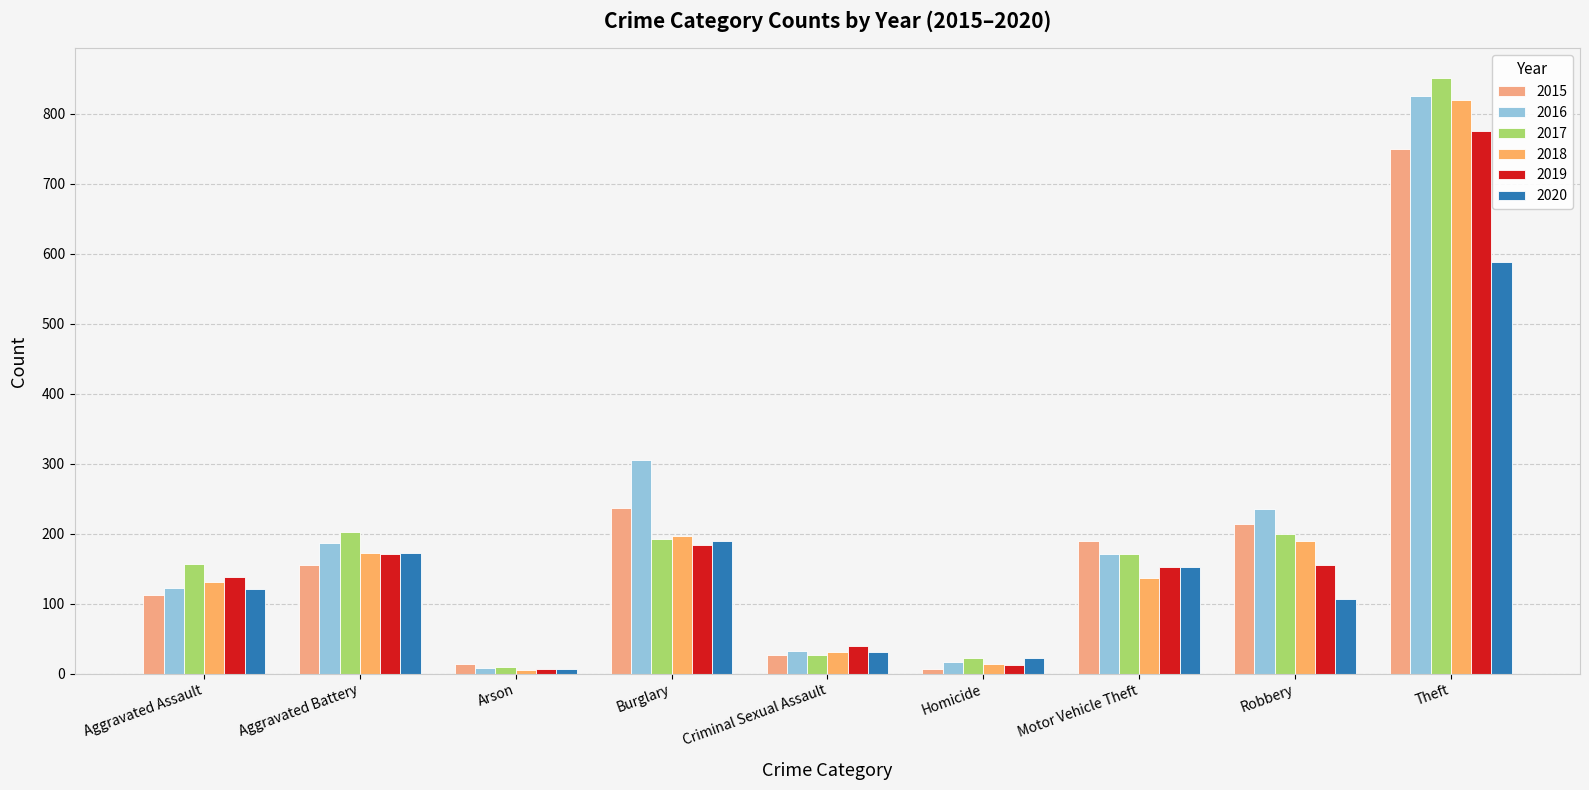

At how many categories does at least one series exceed 329?

1